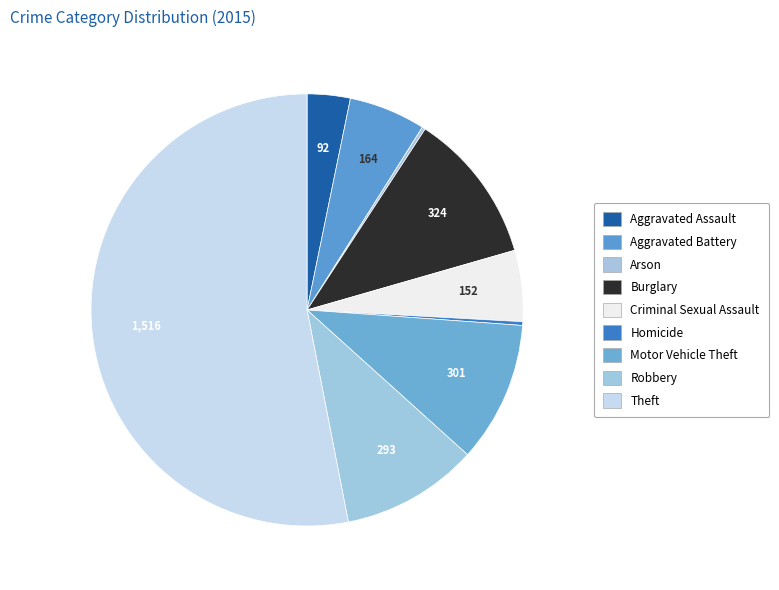

What is the change in value from Aggravated Assault to Robbery?

+201